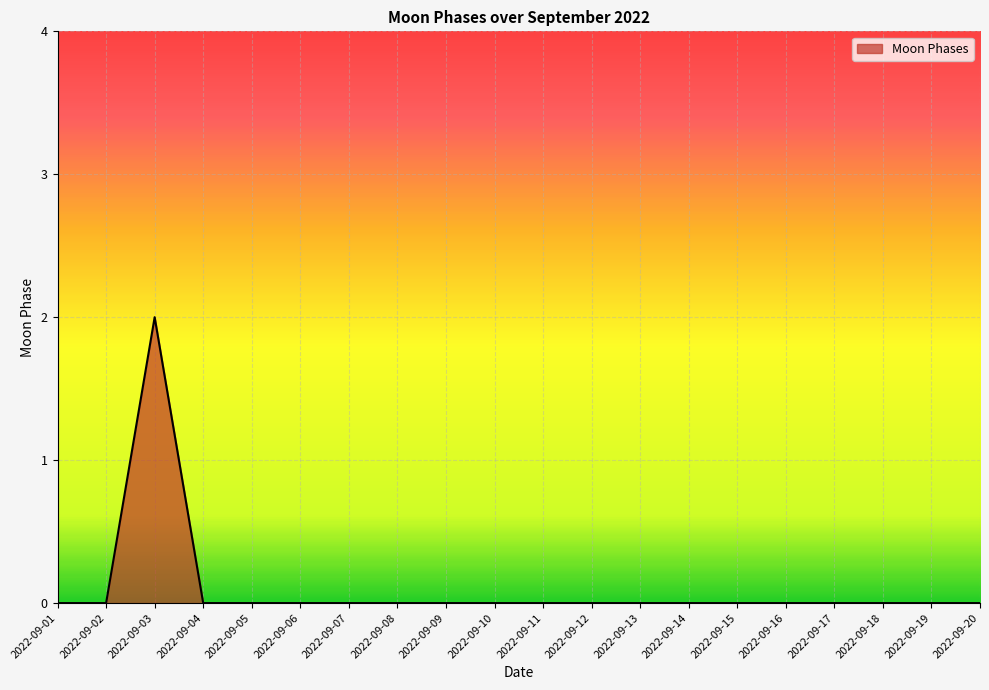

Which category has the highest value across all series?

2022-09-03